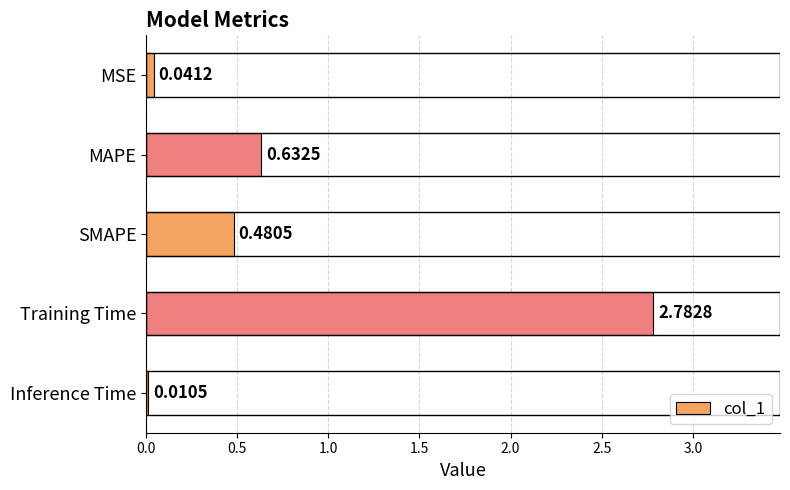

What is the change in value from MAPE to Inference Time?

-0.6